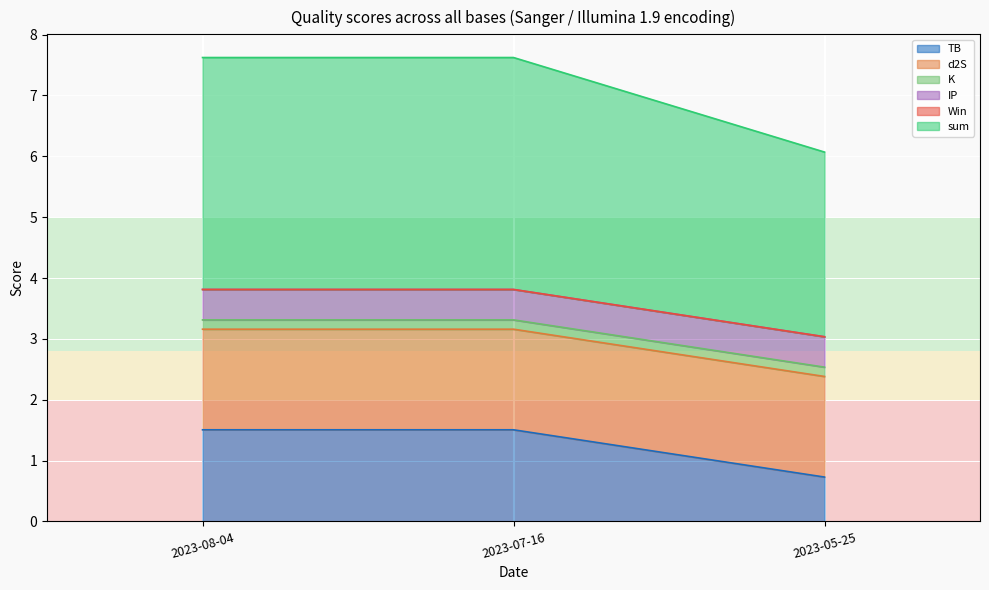

The value of K at 2023-05-25 is 0.2. True or false?

True